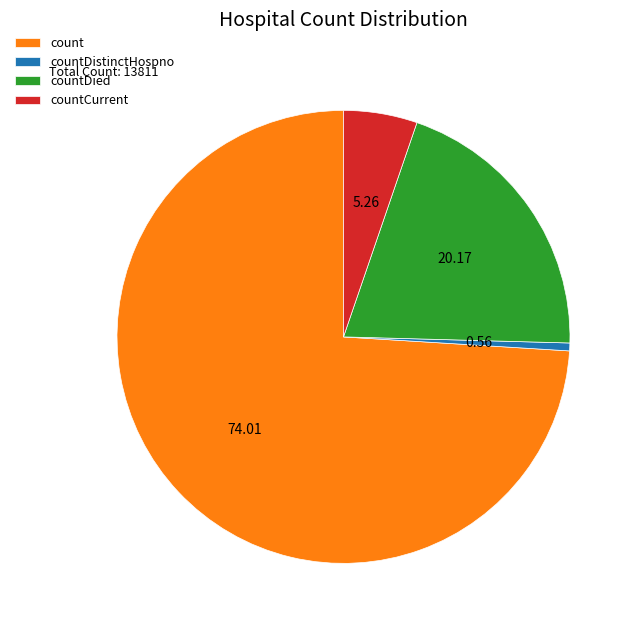

Is countDistinctHospno the majority of the pie?

No